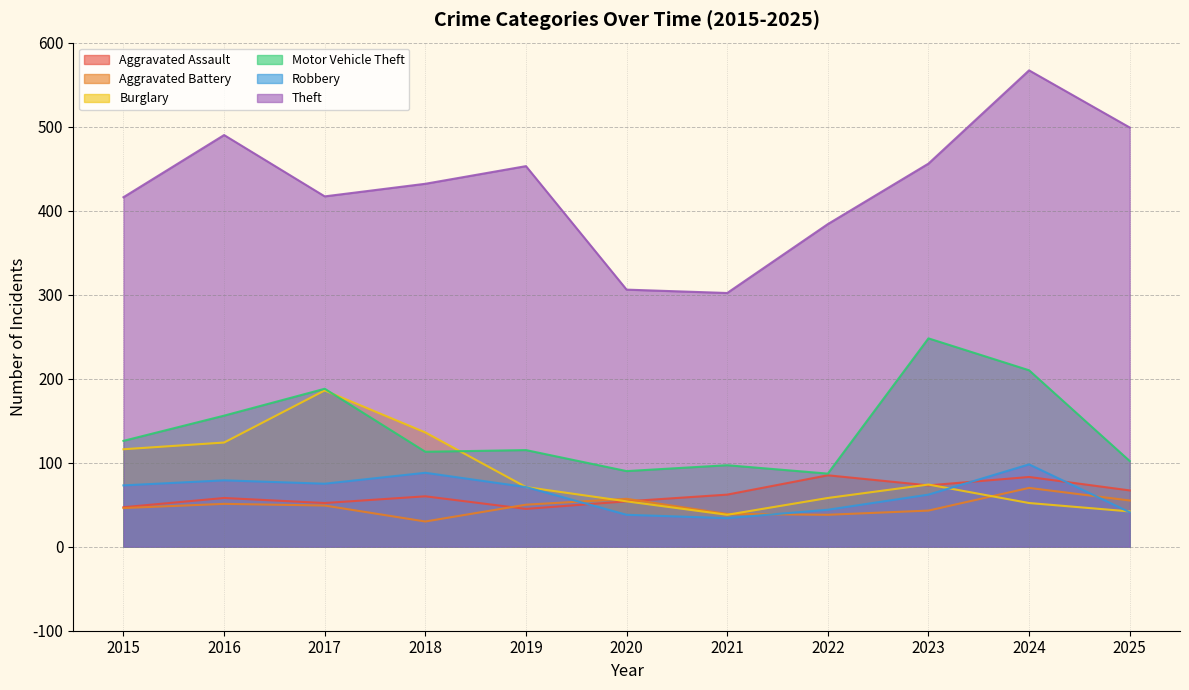

Rank the series at 2018 from highest to lowest value.

Theft, Burglary, Motor Vehicle Theft, Robbery, Aggravated Assault, Aggravated Battery